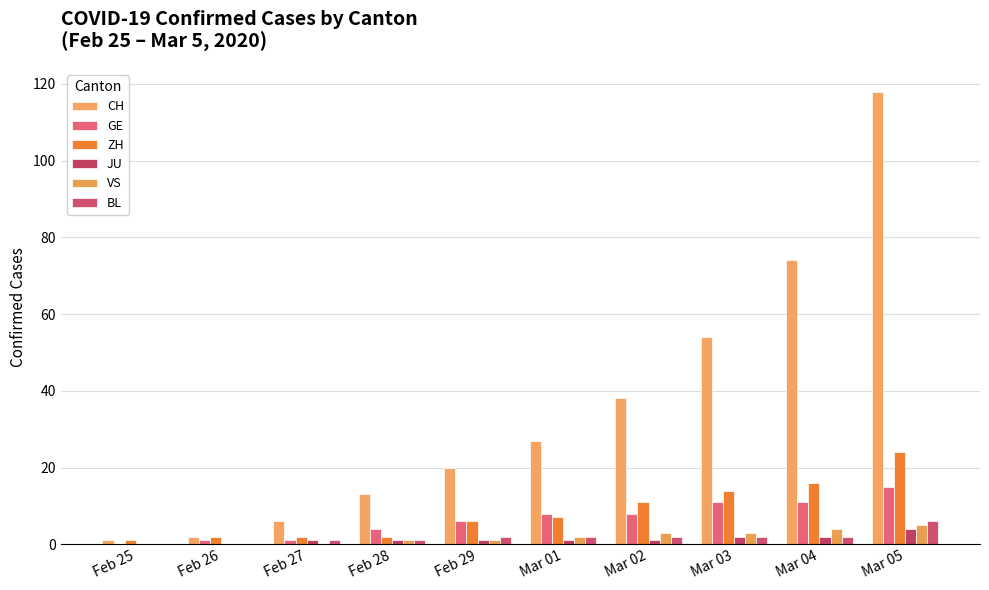

What is the label of the 9th bar from the left?

Mar 04